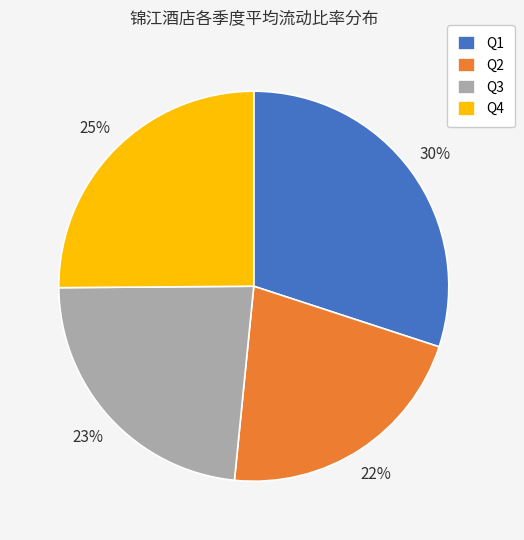

The Q2 slice represents 16% of the pie. True or false?

False